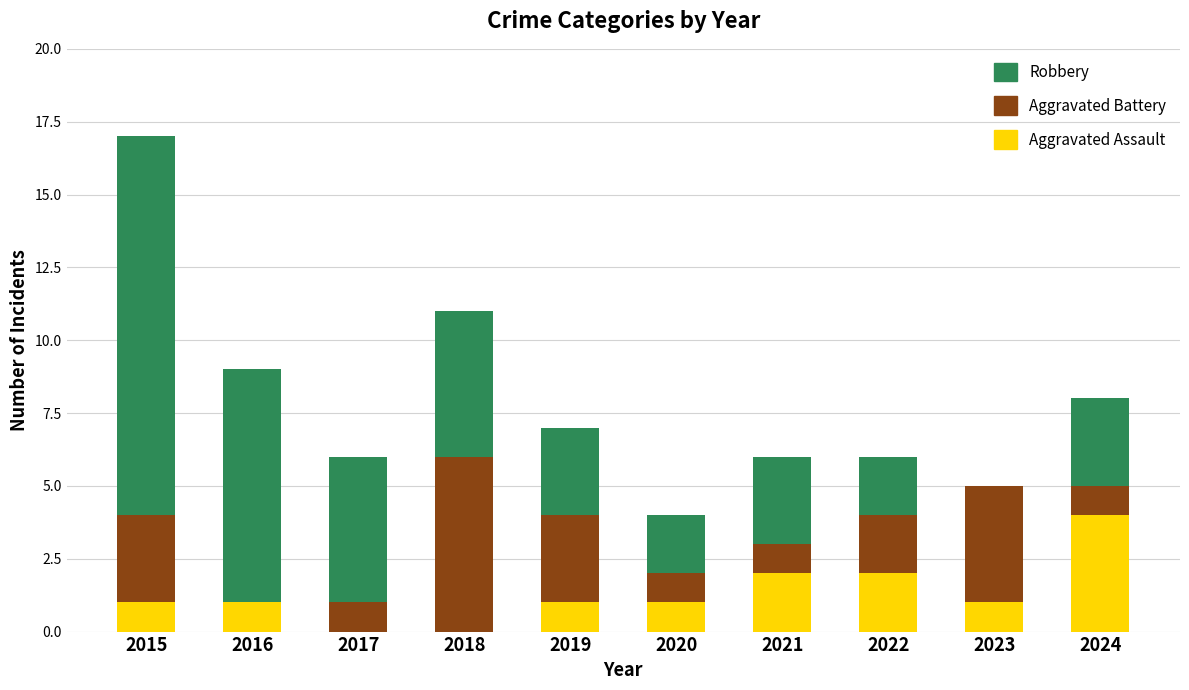

What are all the series names shown in the legend?

Robbery, Aggravated Battery, Aggravated Assault